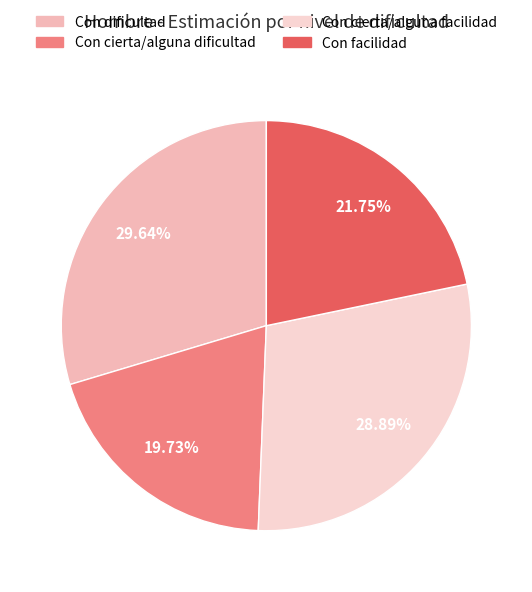

Does any single category account for the majority?

No